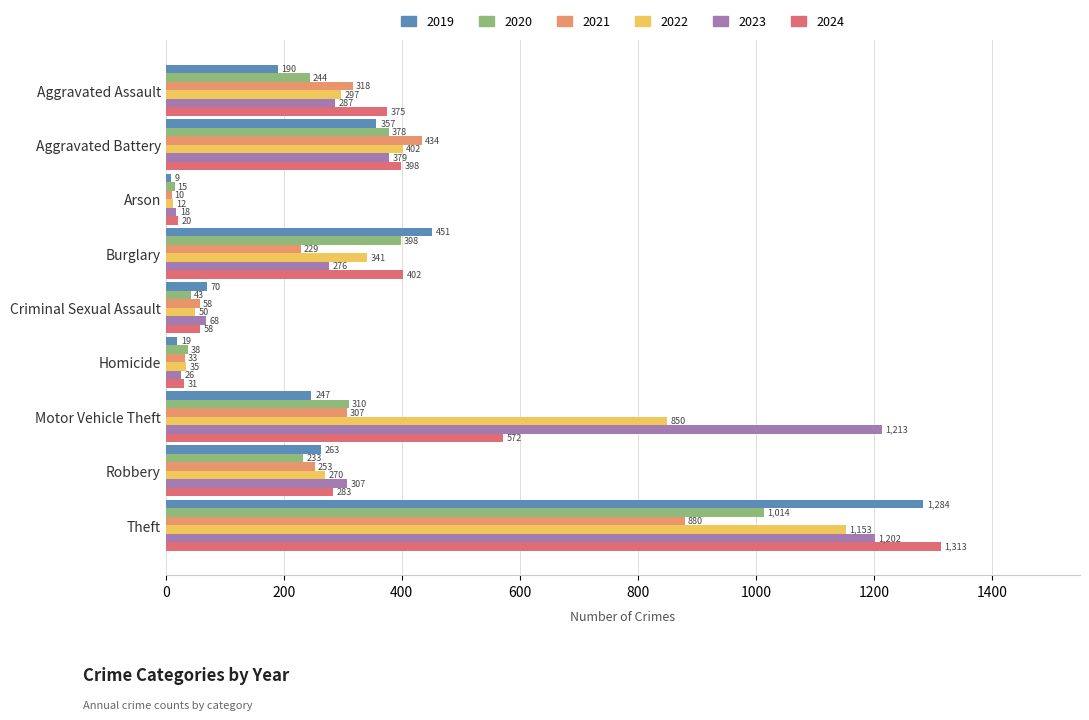

What is the difference between the maximum and second lowest values in the 2022 series?

1118